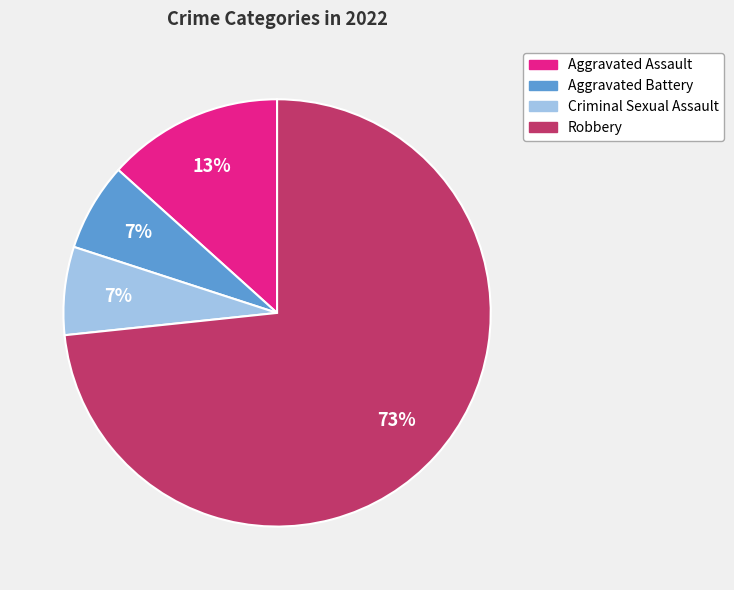

Do Criminal Sexual Assault and Aggravated Battery together represent more than half of the pie?

No